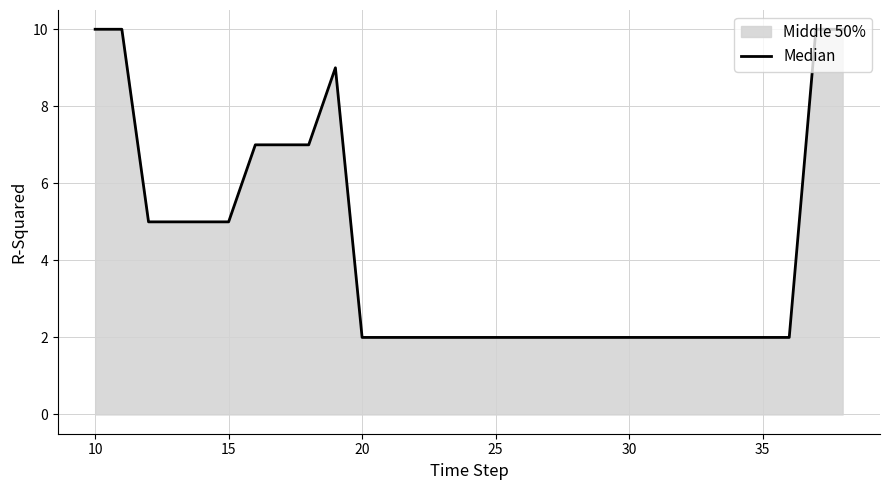

How many lines are shown in the chart?

1